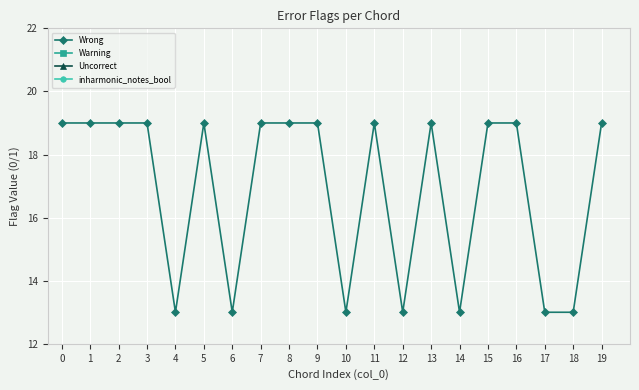

True or false: inharmonic_notes_bool and Wrong cross at least once.

False